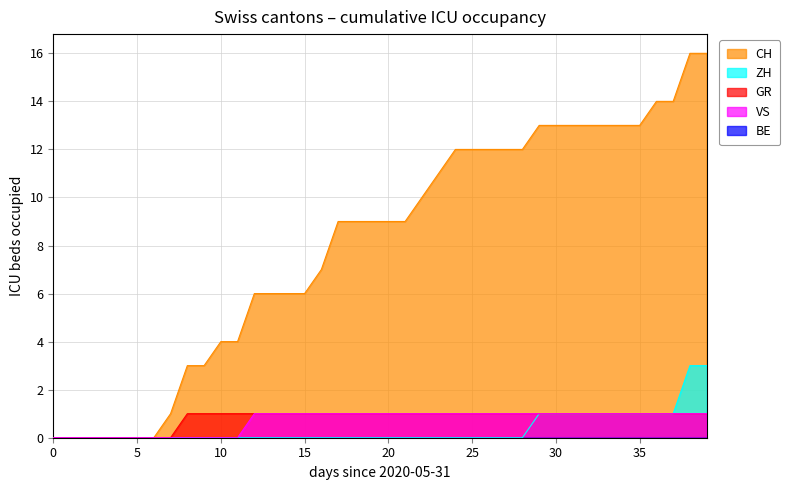

At which category is the sum across all series the highest?

2020-07-08